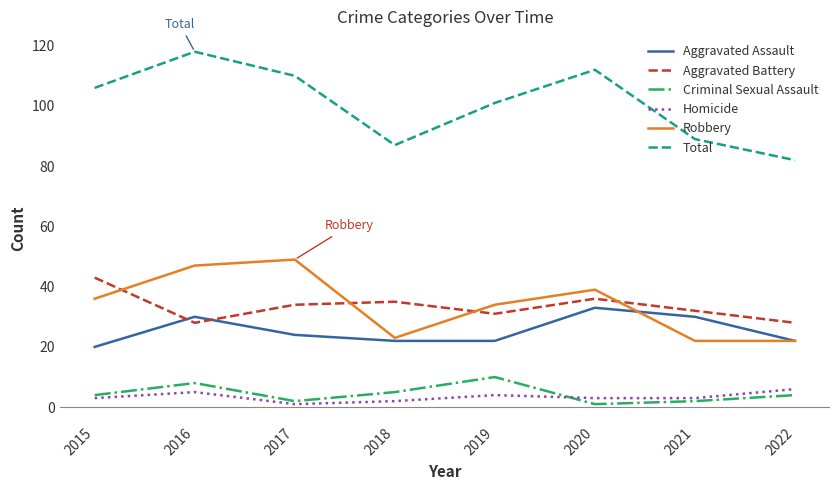

Reading left to right, list all the values displayed in this chart.

Aggravated Assault: 2015=20	2016=30	2017=24	2018=22	2019=22	2020=33	2021=30	2022=22
Aggravated Battery: 2015=43	2016=28	2017=34	2018=35	2019=31	2020=36	2021=32	2022=28
Criminal Sexual Assault: 2015=4	2016=8	2017=2	2018=5	2019=10	2020=1	2021=2	2022=4
Homicide: 2015=3	2016=5	2017=1	2018=2	2019=4	2020=3	2021=3	2022=6
Robbery: 2015=36	2016=47	2017=49	2018=23	2019=34	2020=39	2021=22	2022=22
Total: 2015=106	2016=118	2017=110	2018=87	2019=101	2020=112	2021=89	2022=82